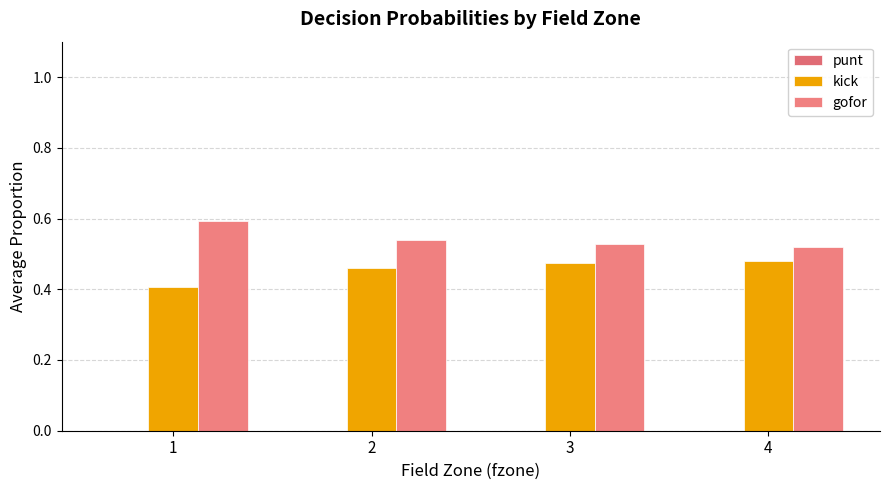

Are the bars grouped side by side (vs. stacked)?

Yes